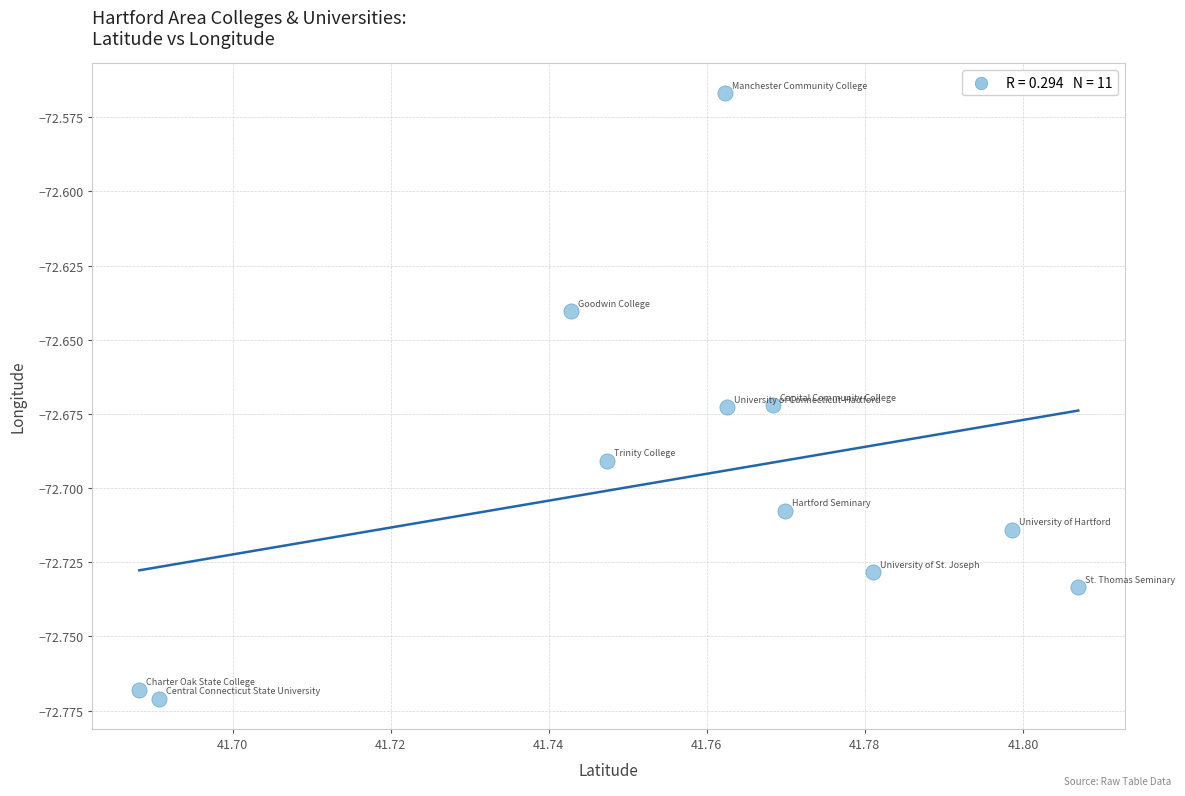

What is the average X value?

41.8